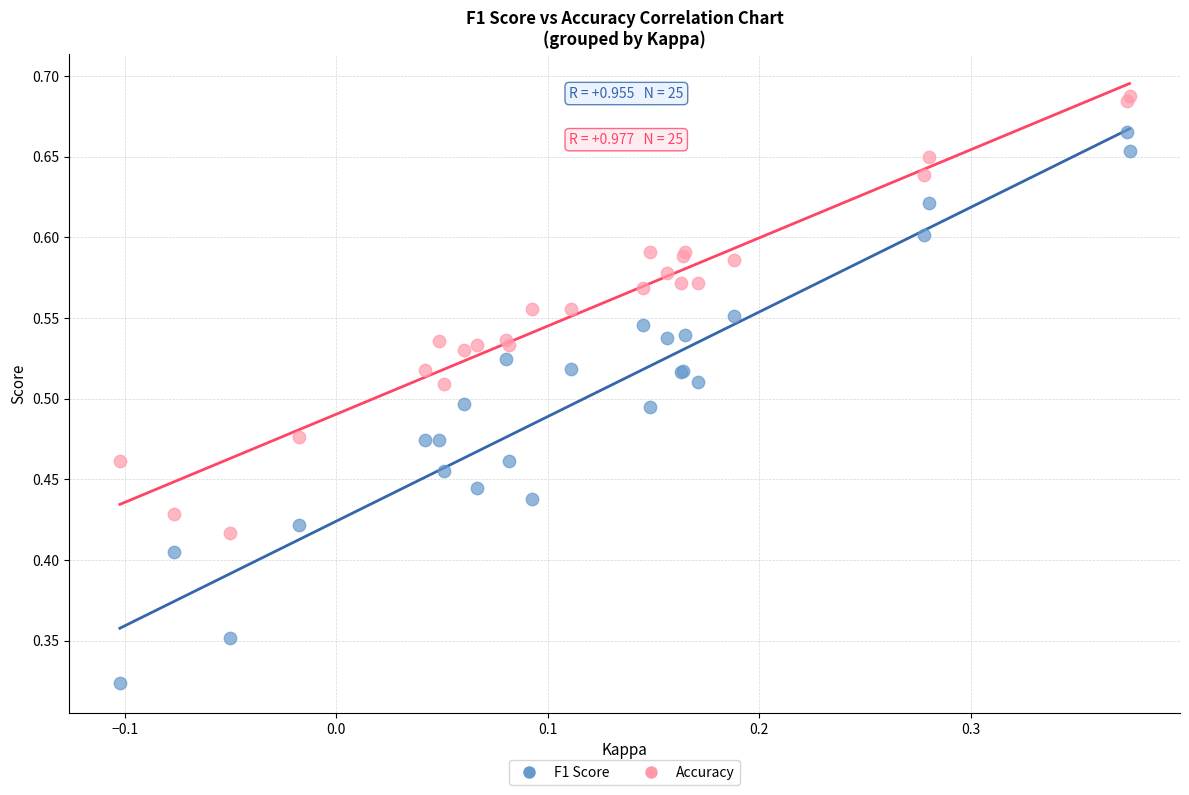

Which series reaches the minimum Y coordinate?

F1 Score